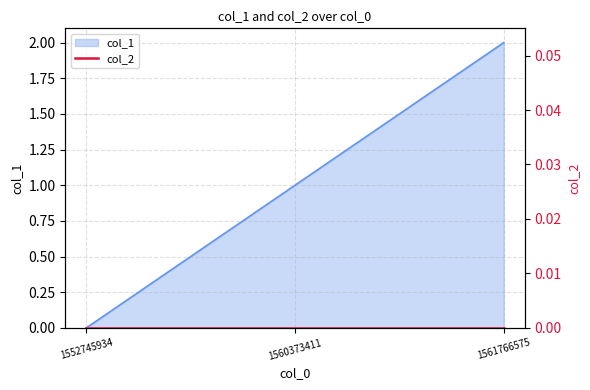

How many categories are shown in the chart?

3